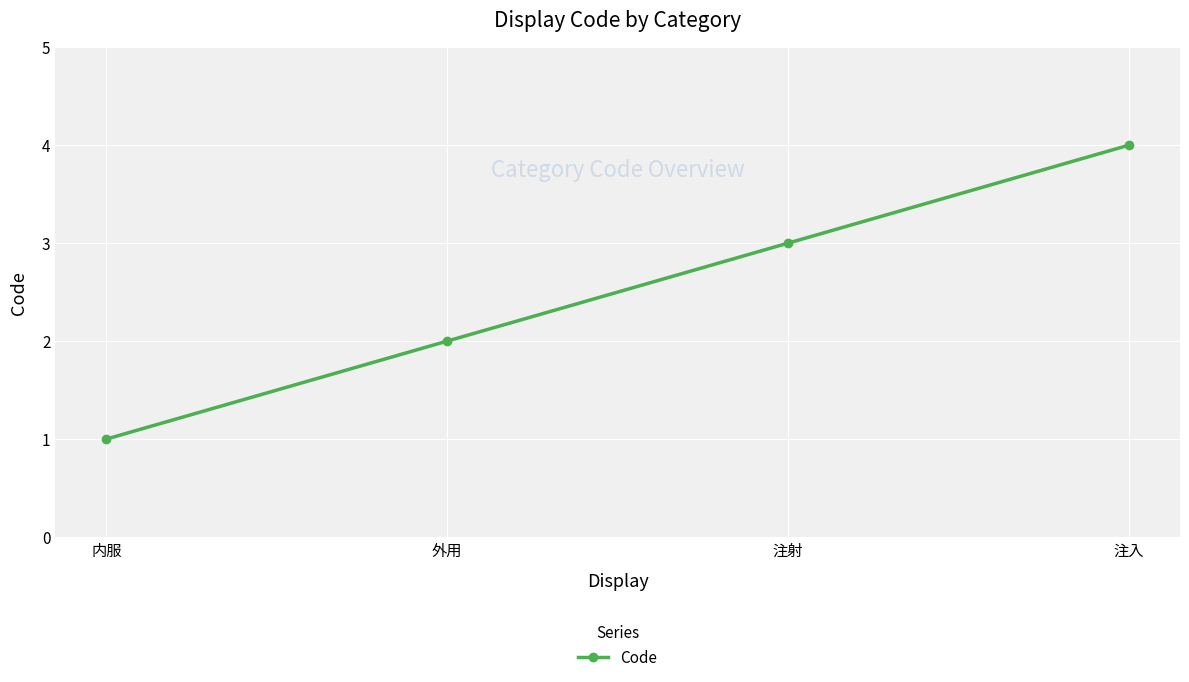

List the labels in order of value, smallest first.

内服, 外用, 注射, 注入